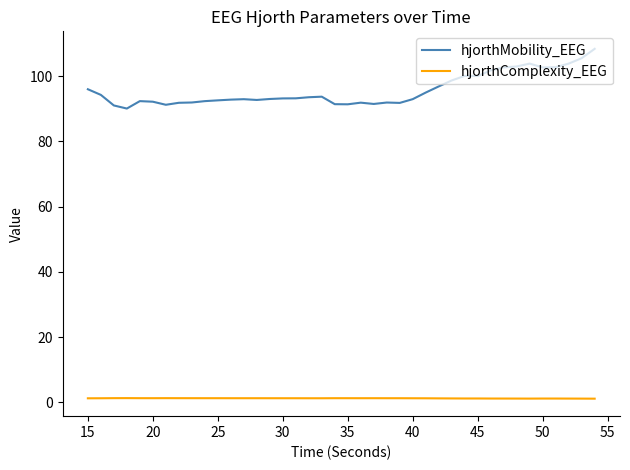

Which series has the widest spread of values?

hjorthMobility_EEG